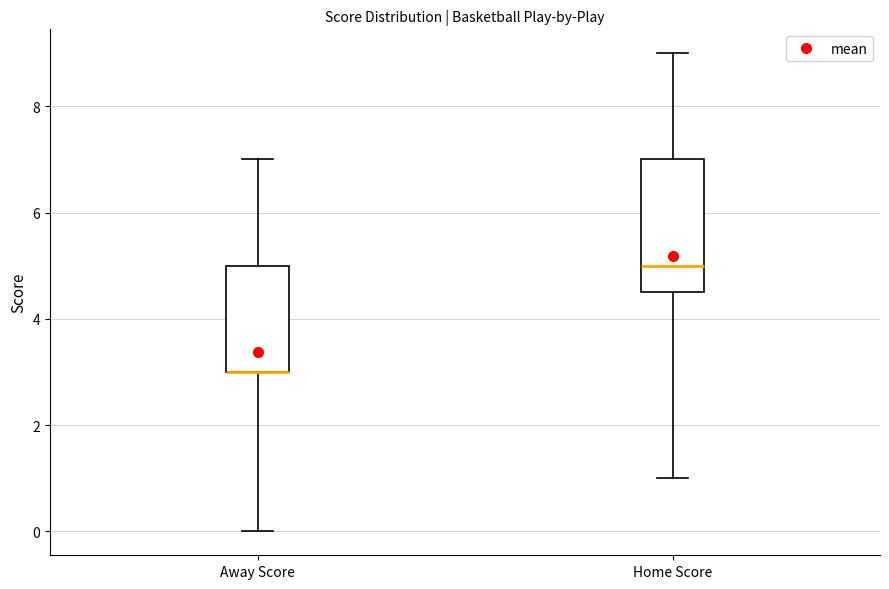

Reading left to right, read every box against the y-axis: the position of its median line, the range the box covers, and the ends of its whiskers. The values are not printed on the chart, so give them approximately, as read against the axis.

Away Score: median 3.0 (drawn on the box's lower edge), box 3.0 to 5.0, whiskers 0.0 to 7.0
Home Score: median 5.0, box 4.6 to 7.0, whiskers 1.0 to 9.0